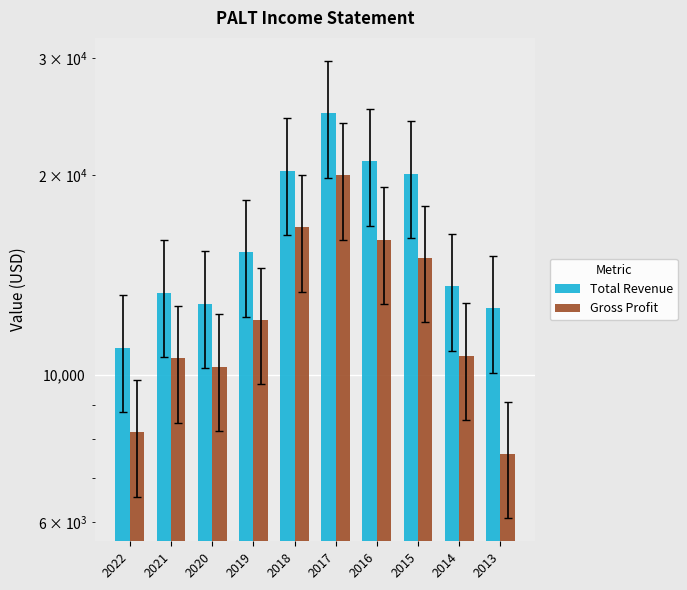

How many bars are there in total?

20